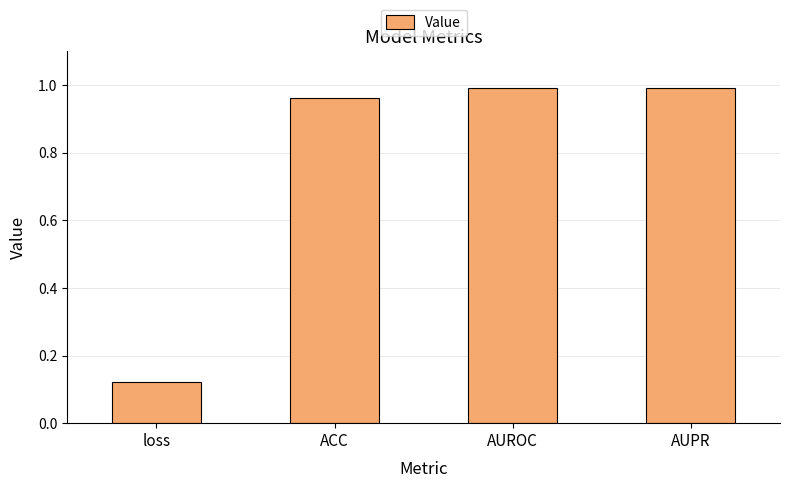

At which category does the chart reach its minimum across all series?

loss